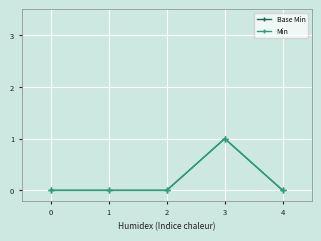

What is the difference between the maximum and minimum values in the Base Min series?

1